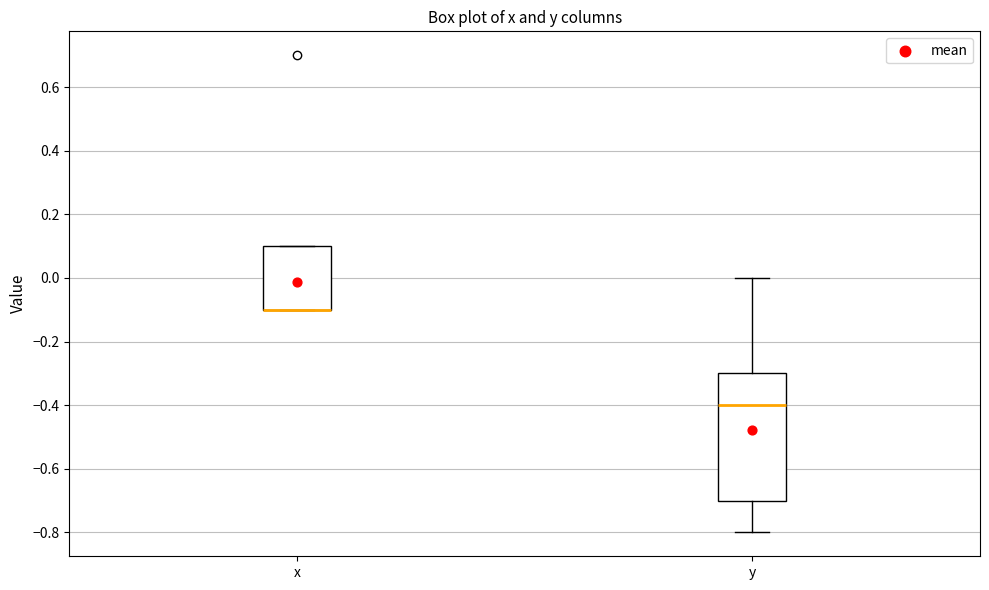

Where is the lower edge of the box for x on the y-axis? The values are not printed on the chart, so give them approximately, as read against the axis.

-0.1